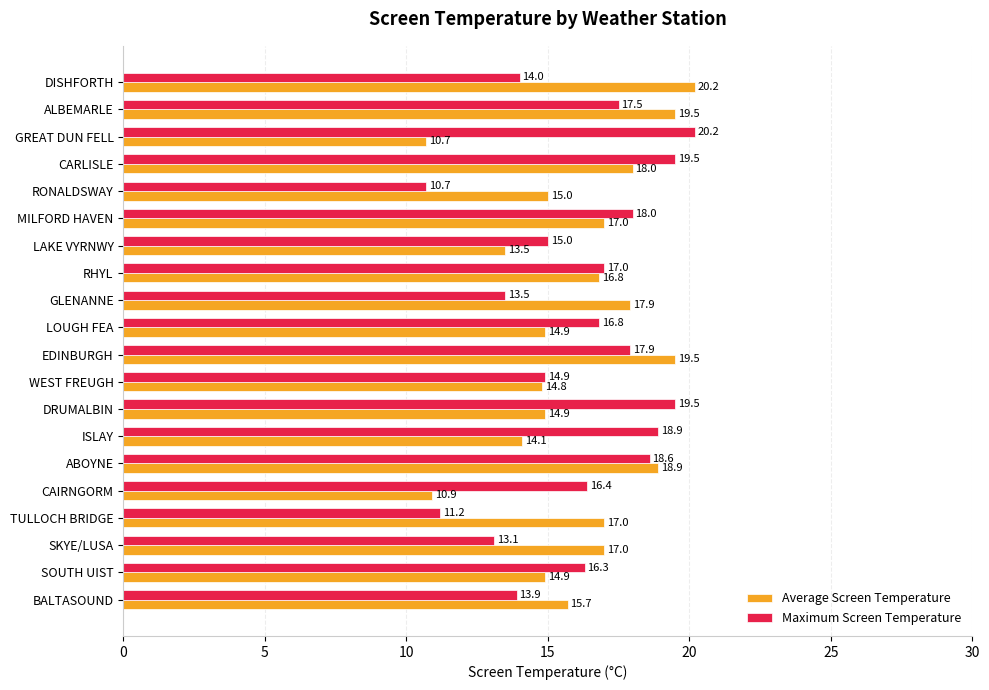

How many data points in Maximum Screen Temperature are less than 16?

8